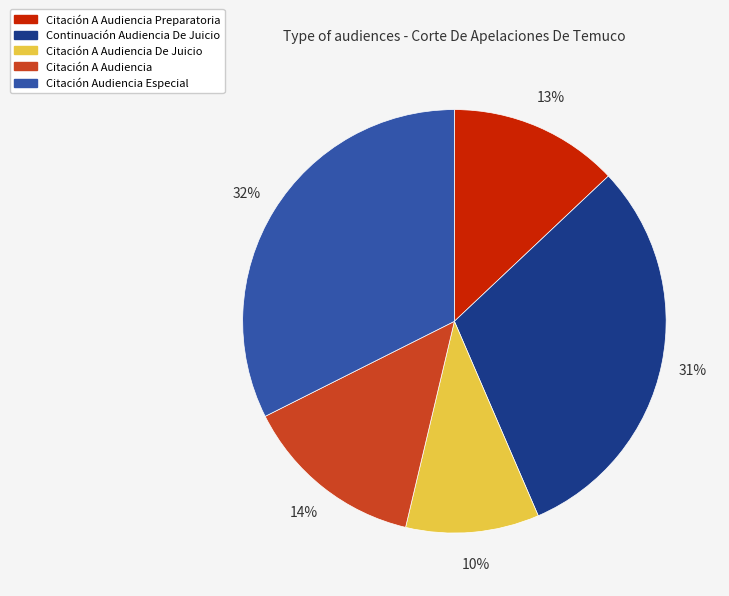

Approximately how many times larger is the value at Citación A Audiencia compared to Citación A Audiencia Preparatoria?

1.1